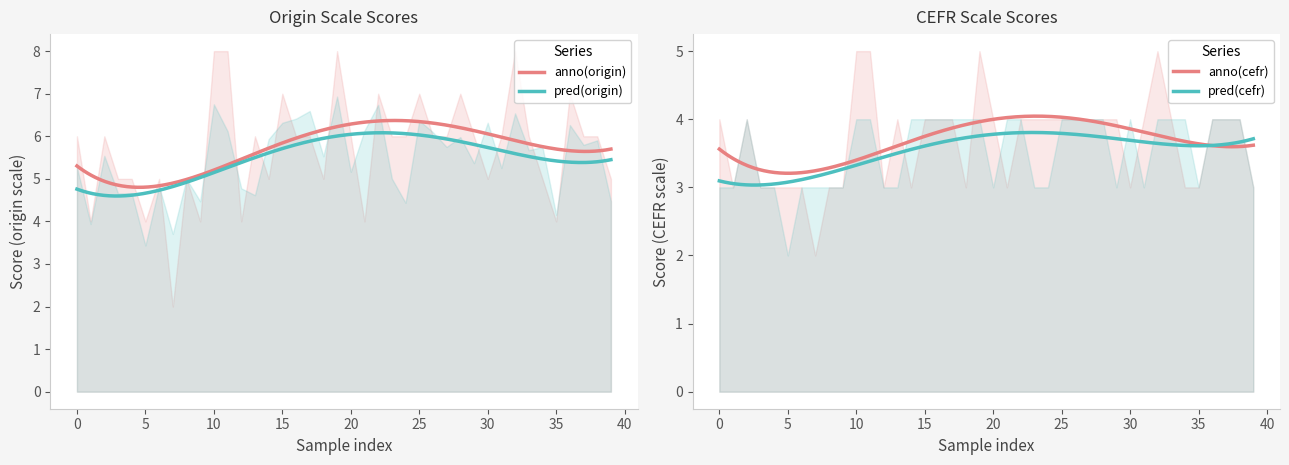

What is the minimum value shown in the chart?

2.0